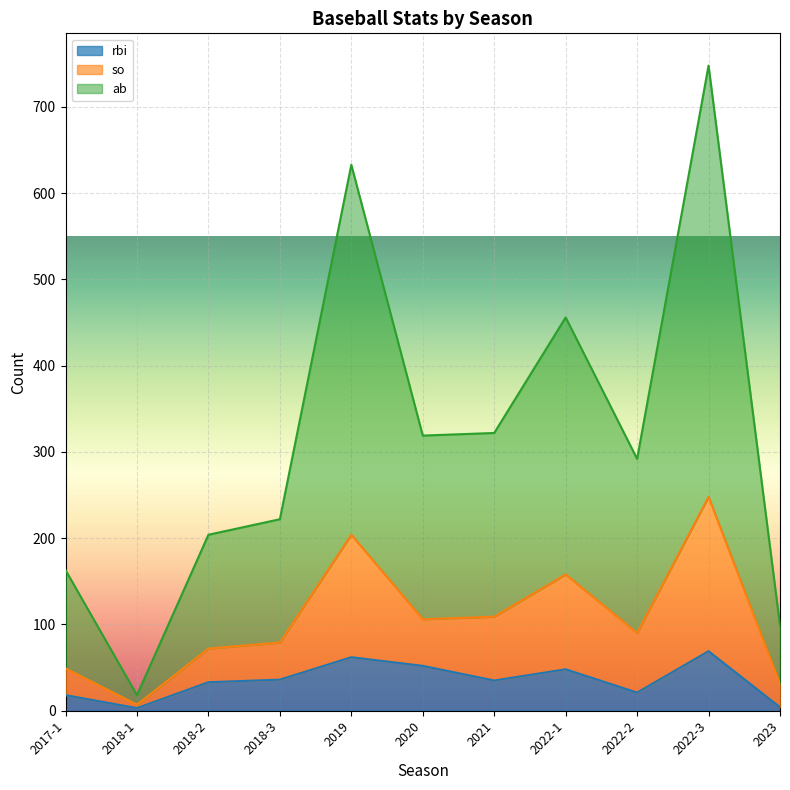

The value of rbi at 2019 is 27. True or false?

False